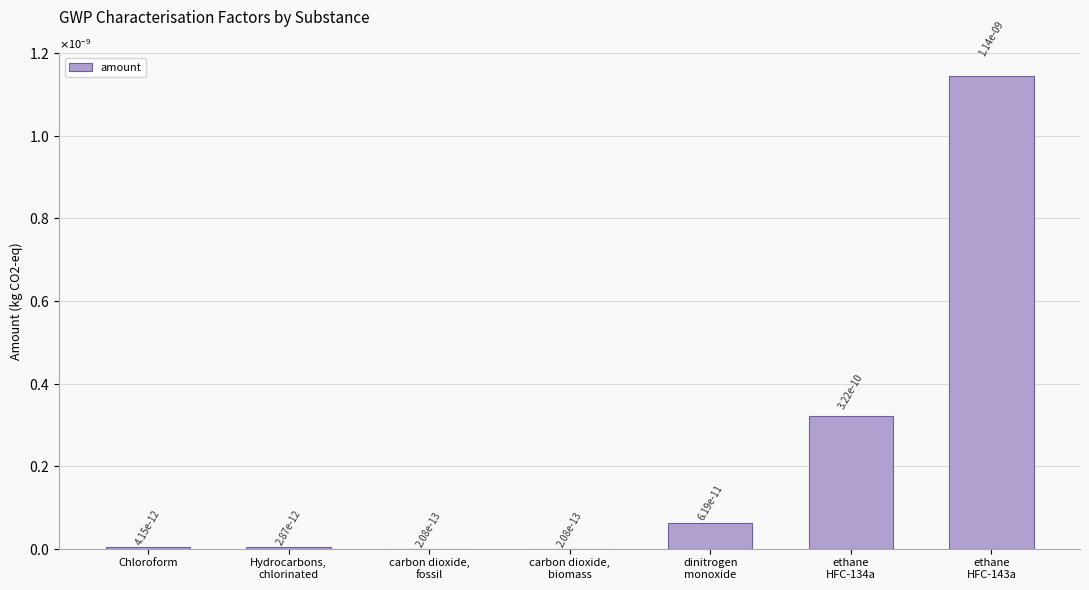

Rank the categories by value from lowest to highest.

carbon dioxide,
fossil, carbon dioxide,
biomass, Hydrocarbons,
chlorinated, Chloroform, dinitrogen
monoxide, ethane
HFC-134a, ethane
HFC-143a